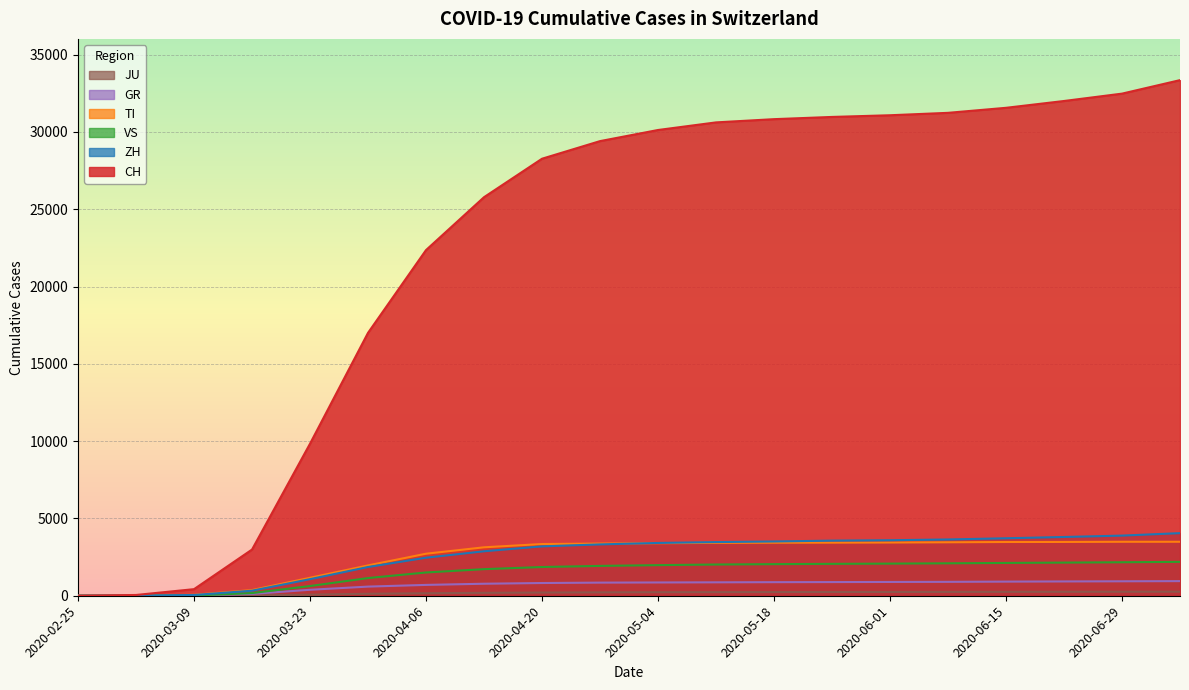

What value does the VS series have at 2020-03-09?

17